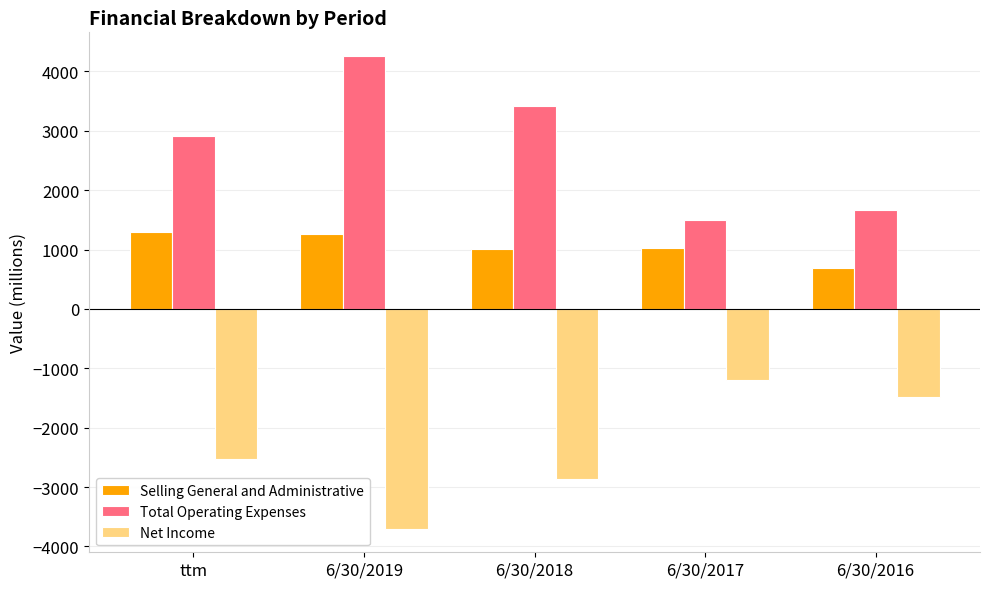

The value of Net Income at 6/30/2017 is -1195.0. True or false?

True